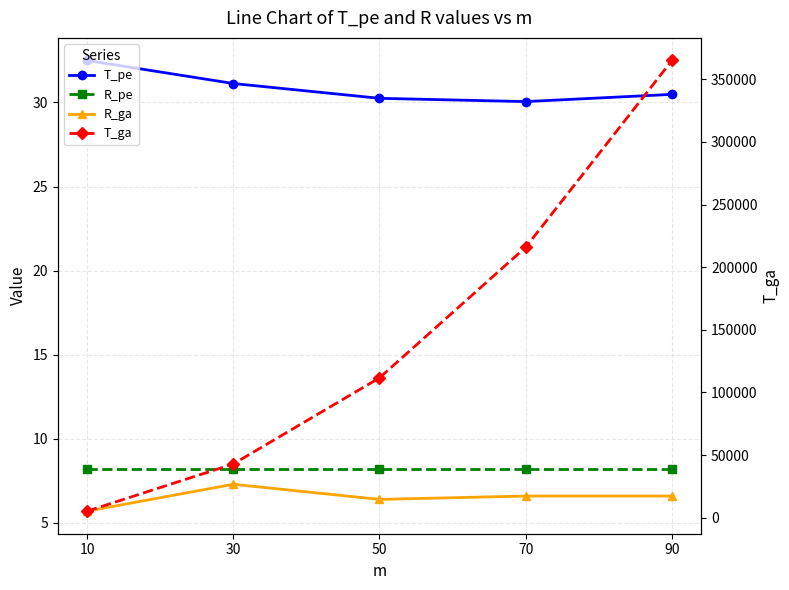

What is the difference between the highest and lowest values at 50?

111656.8